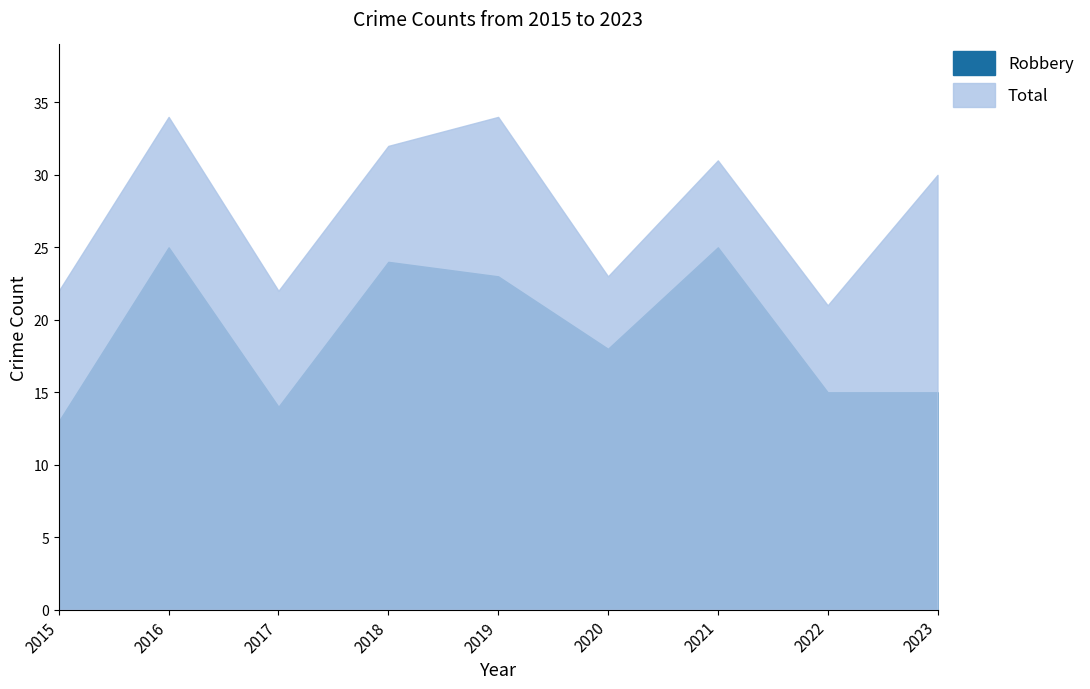

Which series has the largest range (max minus min)?

Total